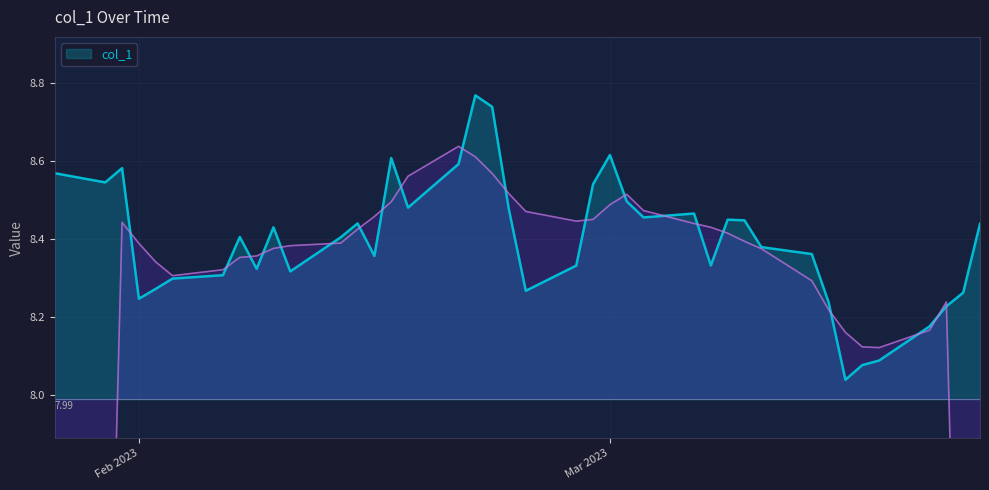

Count the number of data series in this chart.

1